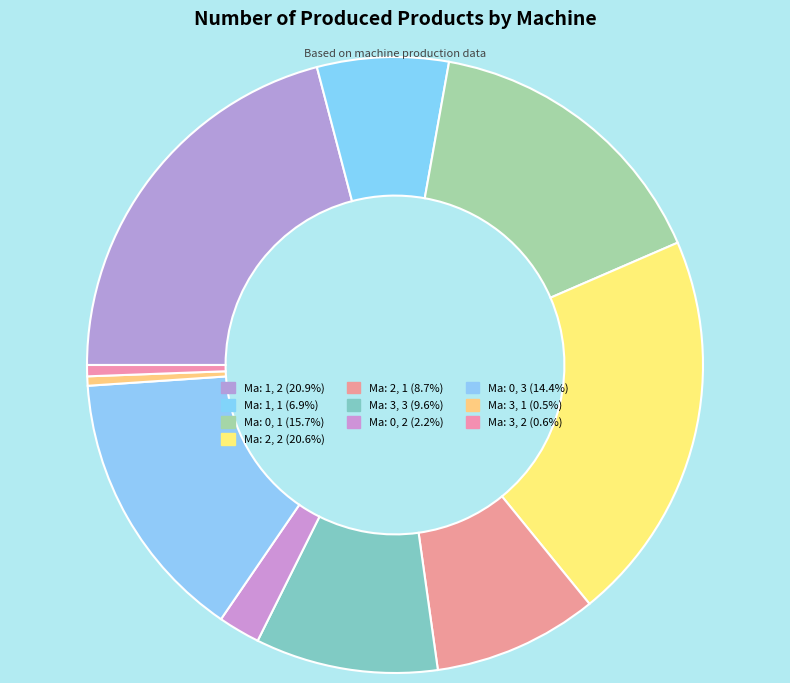

How many slices are in this pie chart?

10